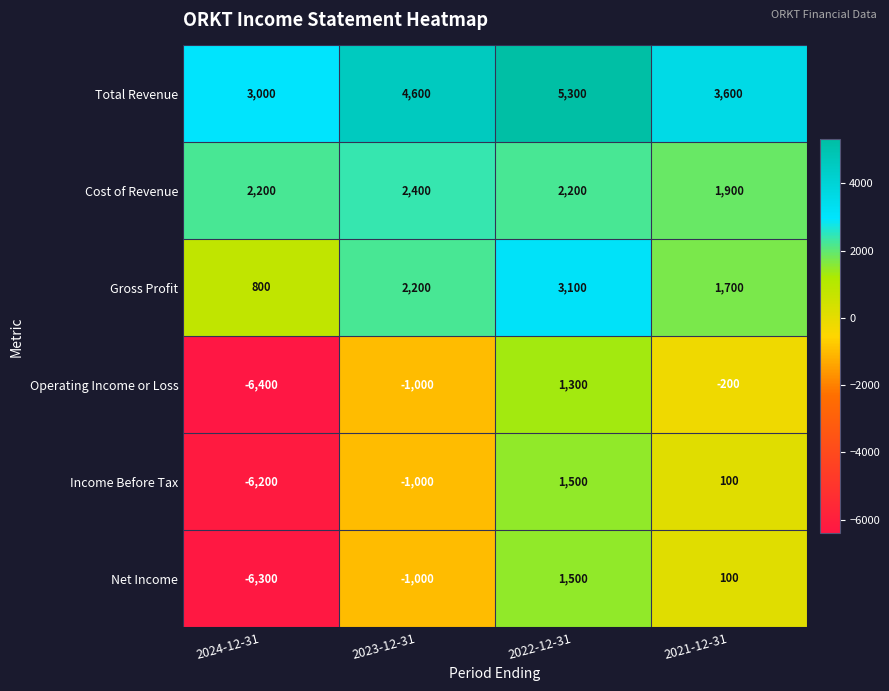

Rank the categories by Operating Income or Loss value from lowest to highest.

2024-12-31, 2023-12-31, 2021-12-31, 2022-12-31